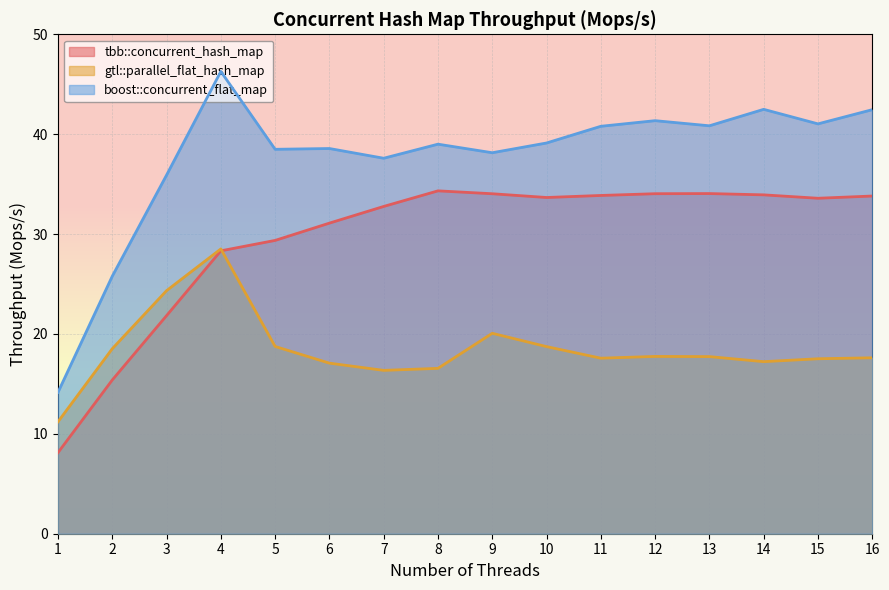

What is the total value across all series at 10?

91.5